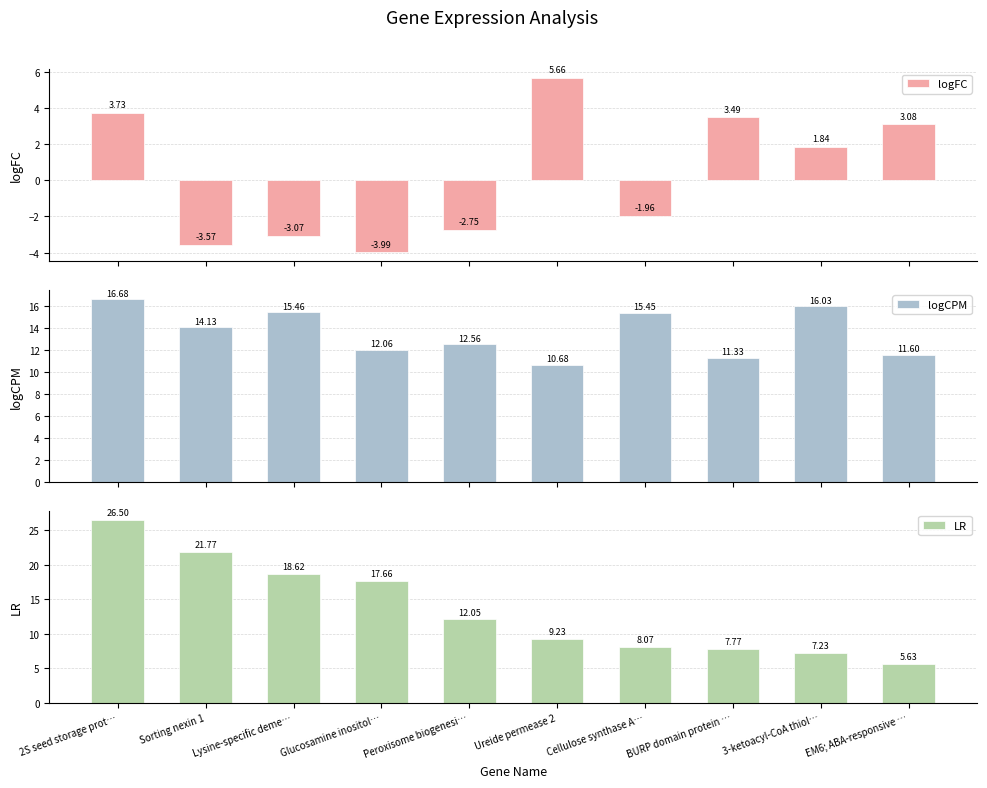

Is it true that LR equals 16.3 at Ureide permease 2?

False